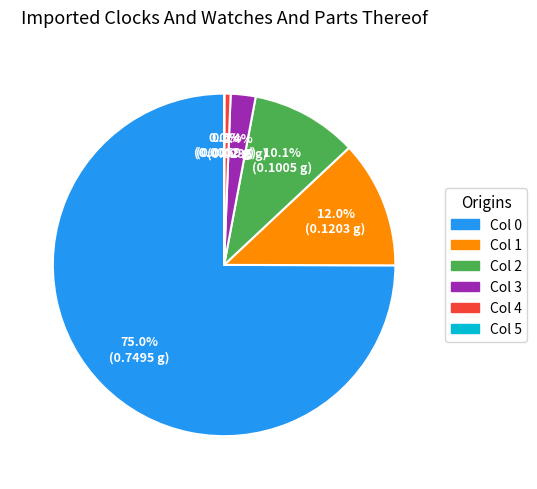

Is there any slice that represents more than half of the pie?

Yes